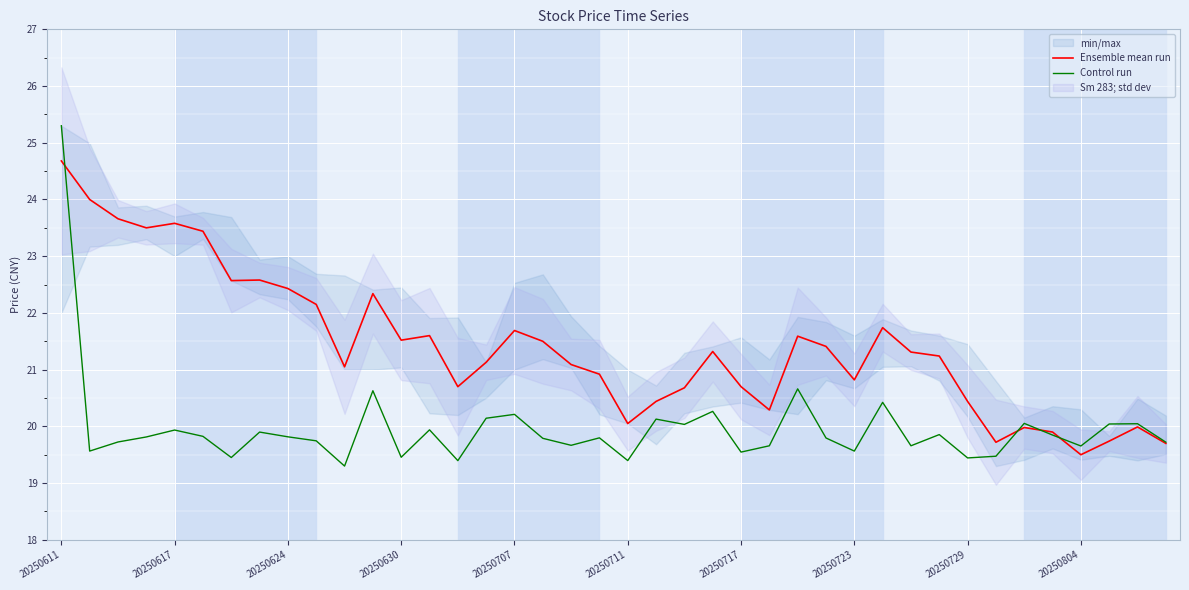

Is this an area chart (filled region under the line)?

No